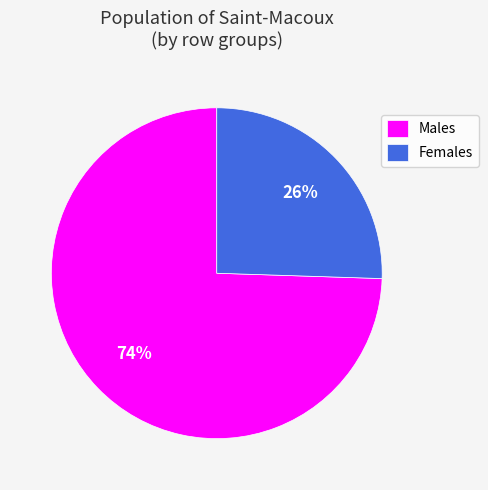

To the nearest percent, what is the average slice percentage?

50%